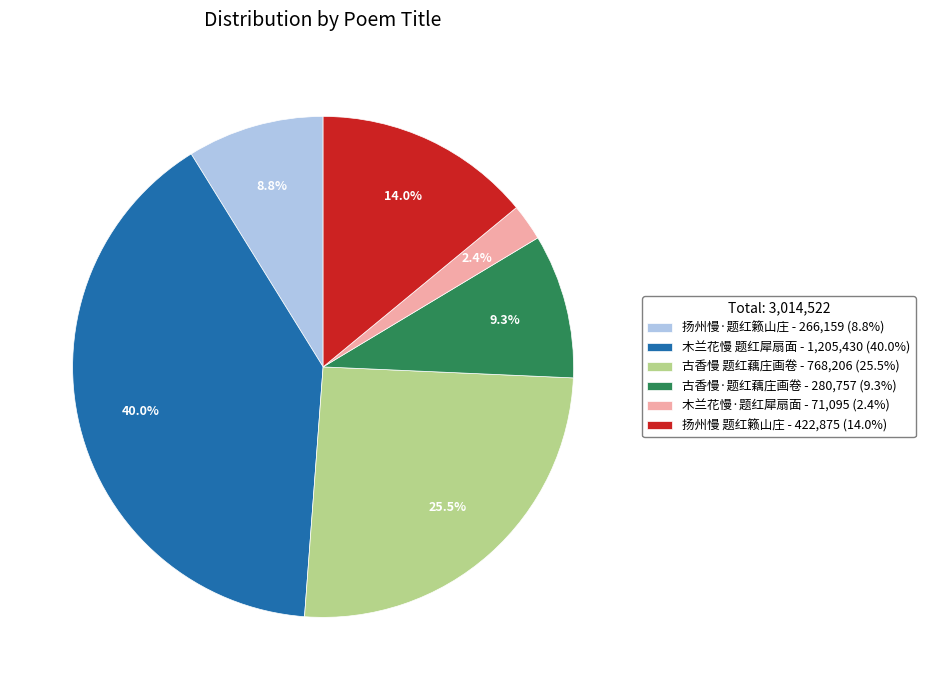

Does 古香慢 题红藕庄画卷 - 768,206 (25.5%) represent more than half of the total?

No